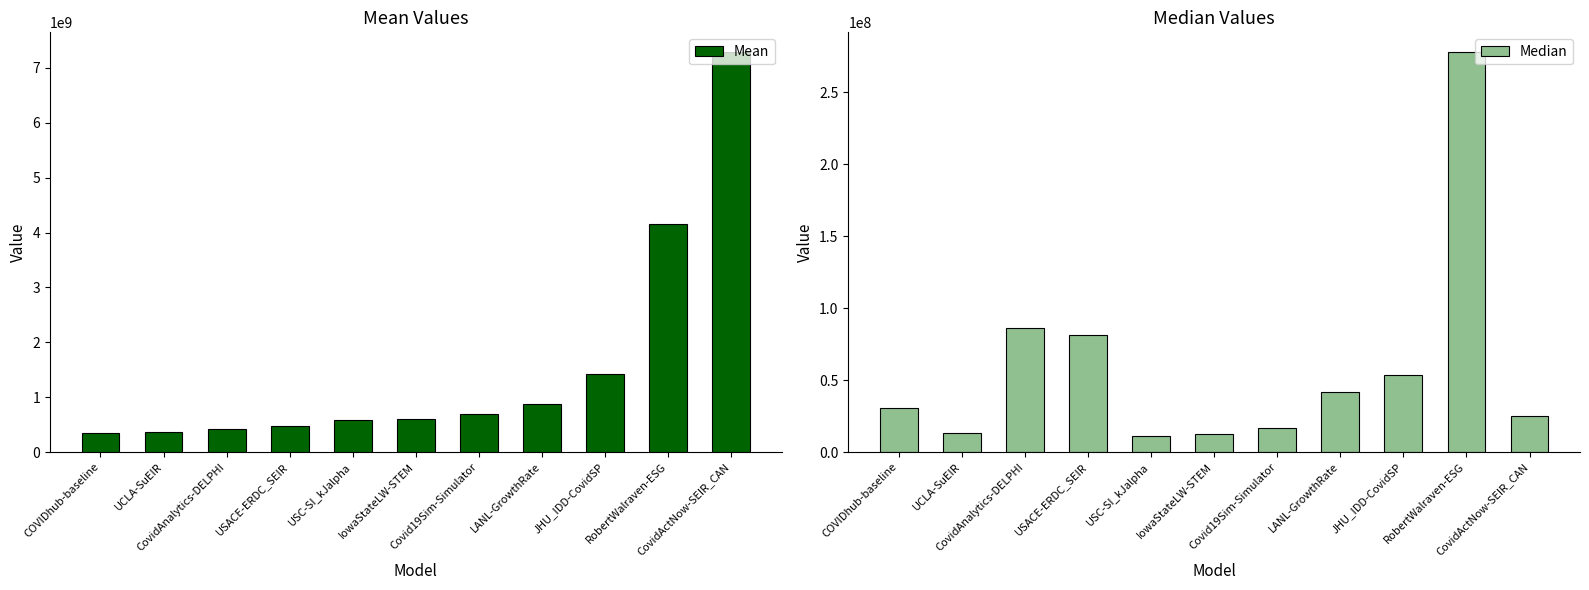

At IowaStateLW-STEM, list the series in order from smallest to largest.

Median, Mean